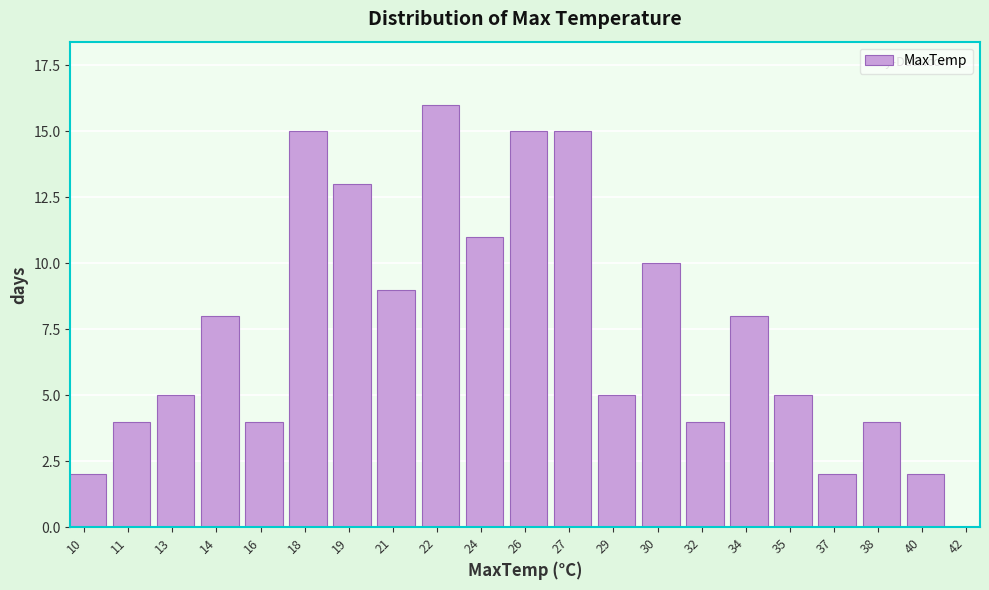

Reading left to right, list all the values displayed in this chart.

2	4	5	8	4	15	13	9	16	11	15	15	5	10	4	8	5	2	4	2